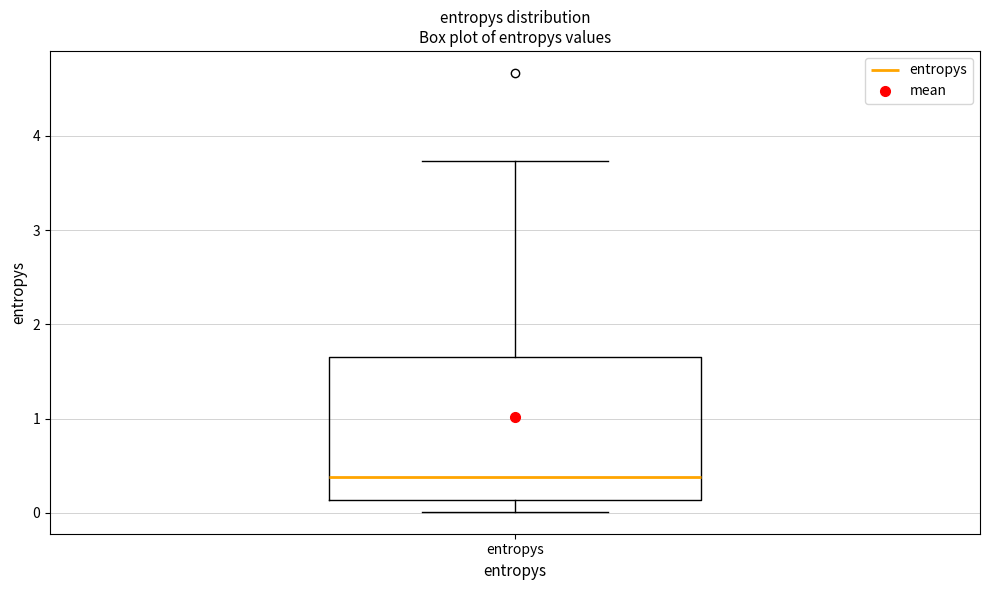

Read this box plot against the y-axis: the position of the median line, the range covered by the box, and the ends of both whiskers. The values are not printed on the chart, so give them approximately, as read against the axis.

median 0.4, box 0.1 to 1.7, whiskers 0.0 to 3.7